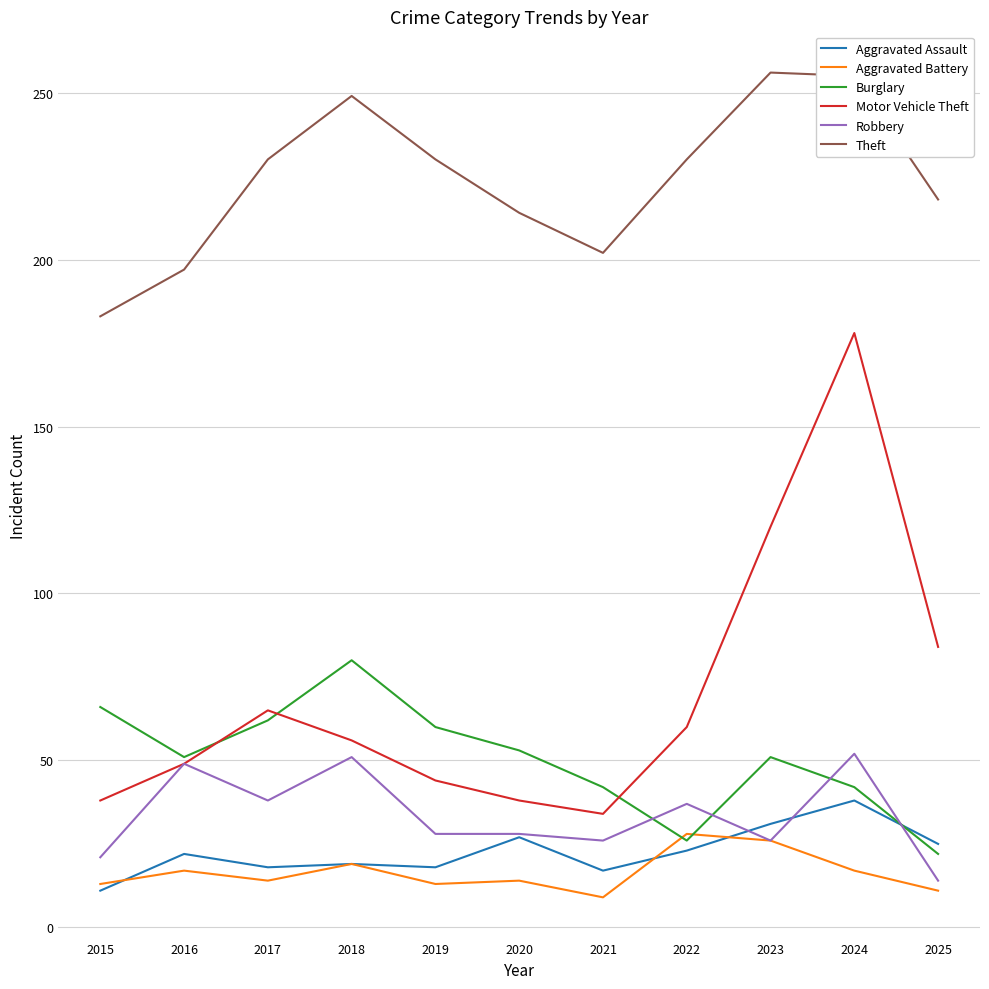

Which series has the largest total across all categories?

Theft